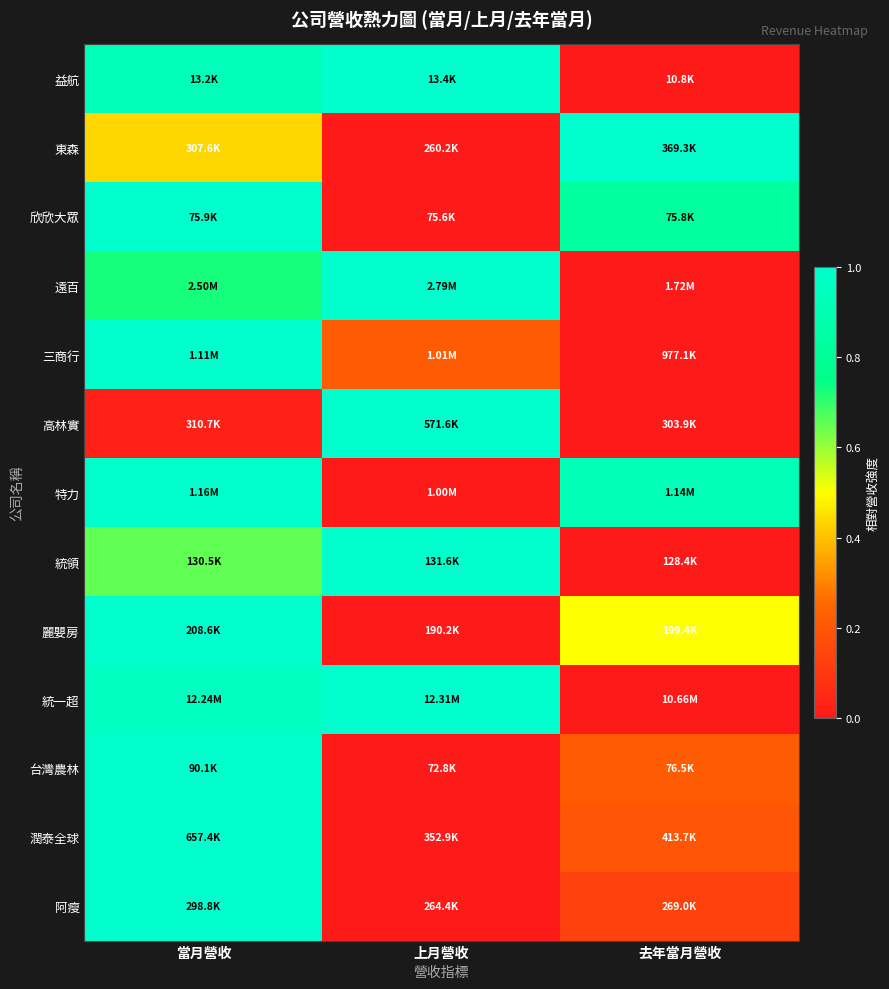

Reading left to right, transcribe all the data shown in this chart.

益航: 當月營收=0.9	上月營收=1.0	去年當月營收=0.0
東森: 當月營收=0.4	上月營收=0.0	去年當月營收=1.0
欣欣大眾: 當月營收=1.0	上月營收=0.0	去年當月營收=0.8
遠百: 當月營收=0.7	上月營收=1.0	去年當月營收=0.0
三商行: 當月營收=1.0	上月營收=0.2	去年當月營收=0.0
高林實: 當月營收=0.0	上月營收=1.0	去年當月營收=0.0
特力: 當月營收=1.0	上月營收=0.0	去年當月營收=0.9
統領: 當月營收=0.7	上月營收=1.0	去年當月營收=0.0
麗嬰房: 當月營收=1.0	上月營收=0.0	去年當月營收=0.5
統一超: 當月營收=1.0	上月營收=1.0	去年當月營收=0.0
台灣農林: 當月營收=1.0	上月營收=0.0	去年當月營收=0.2
潤泰全球: 當月營收=1.0	上月營收=0.0	去年當月營收=0.2
阿瘦: 當月營收=1.0	上月營收=0.0	去年當月營收=0.1